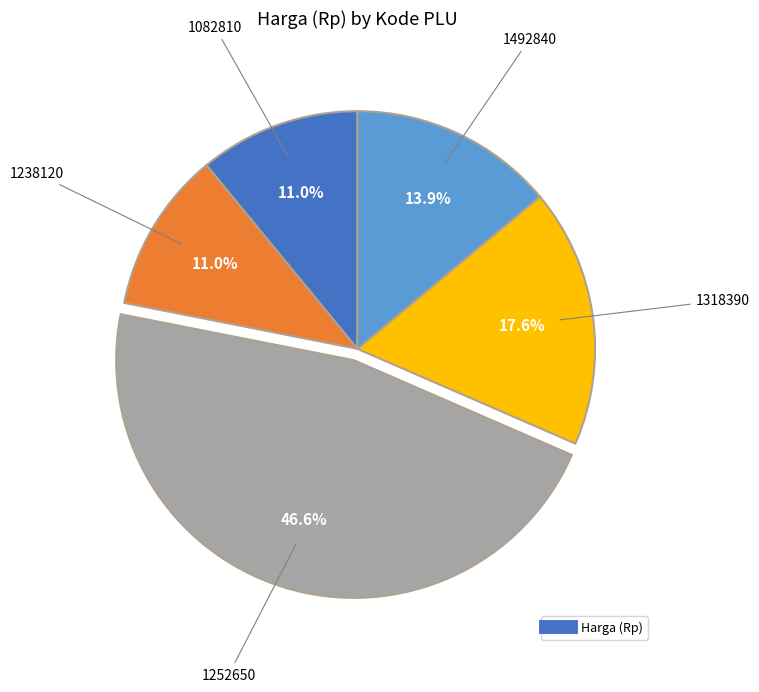

Is there any slice that represents more than half of the pie?

No